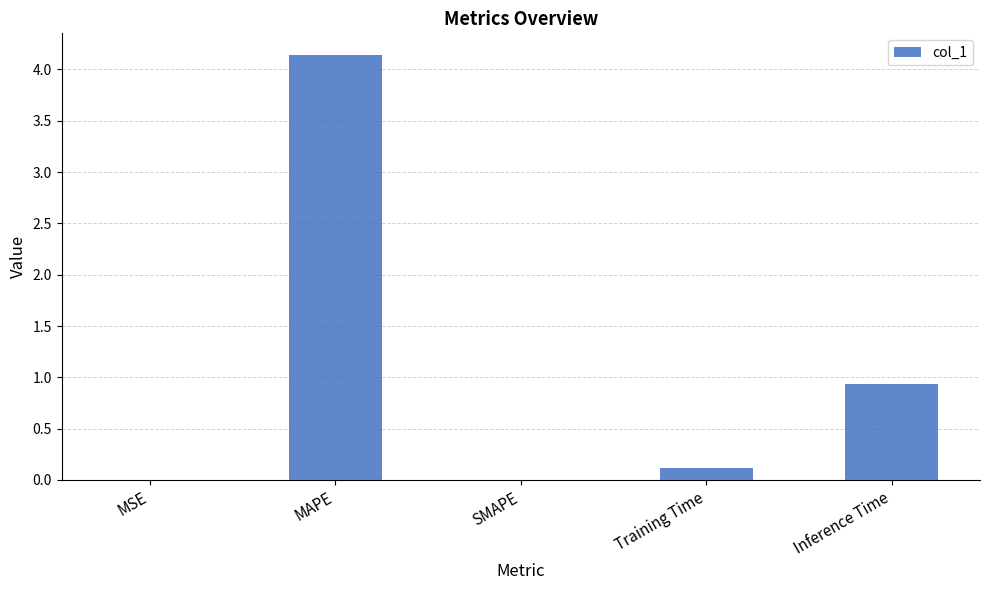

Between SMAPE and Training Time, which is larger?

Training Time